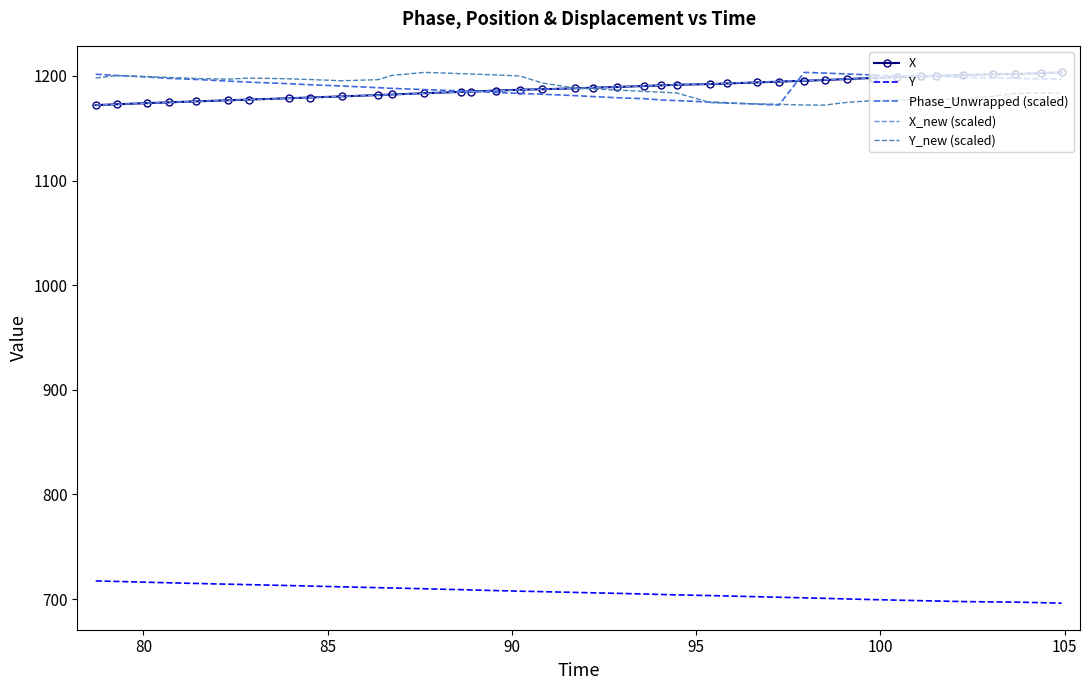

What is the maximum value for Phase_Unwrapped (scaled)?

1203.3